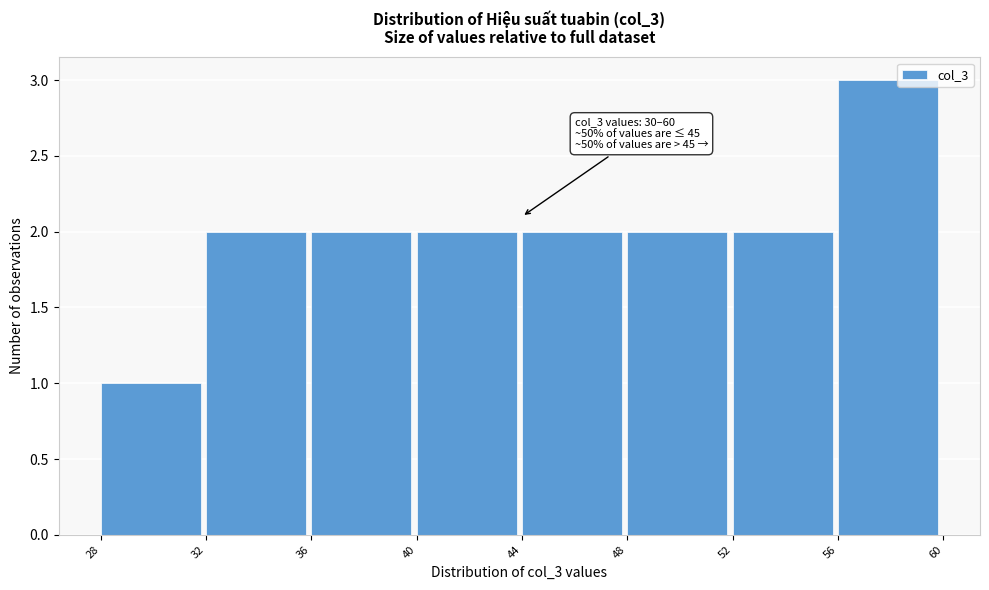

Over which range of the x-axis is the bar tallest?

56 to 60